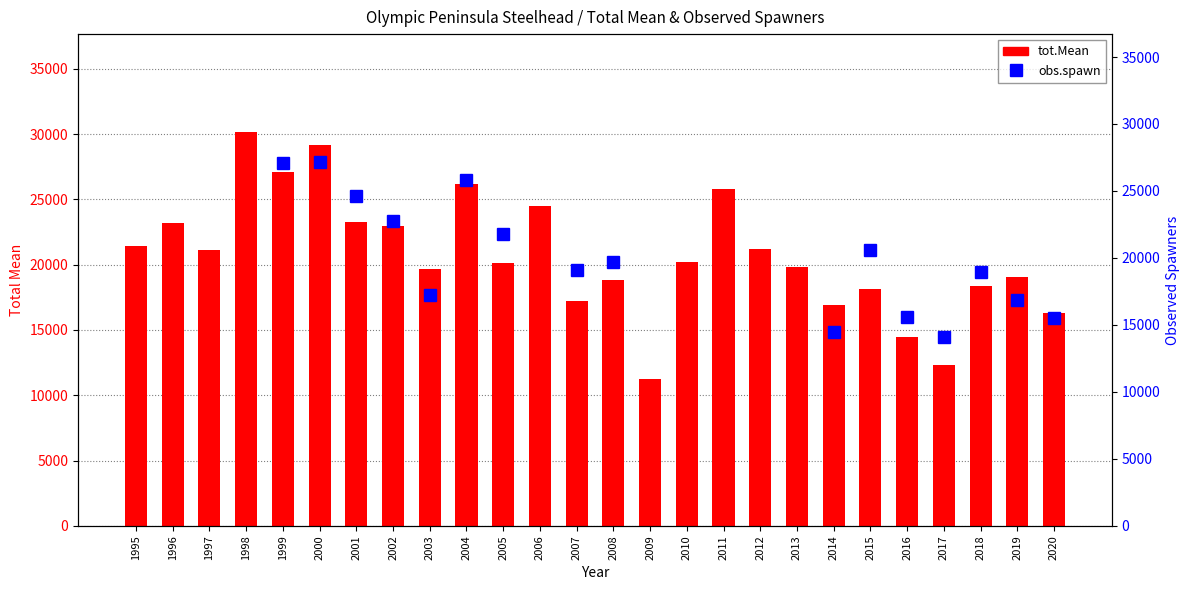

Is it true that obs.spawn equals 4373.9 at 2008?

False